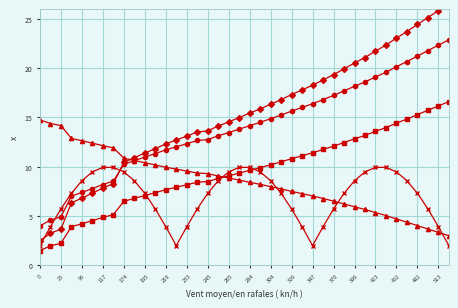

What is the difference between the highest and lowest values at 347?

16.3